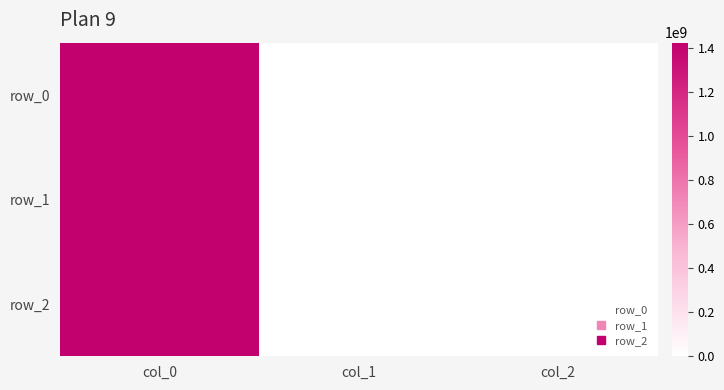

At col_1, list the series in order from largest to smallest.

row_0, row_1, row_2